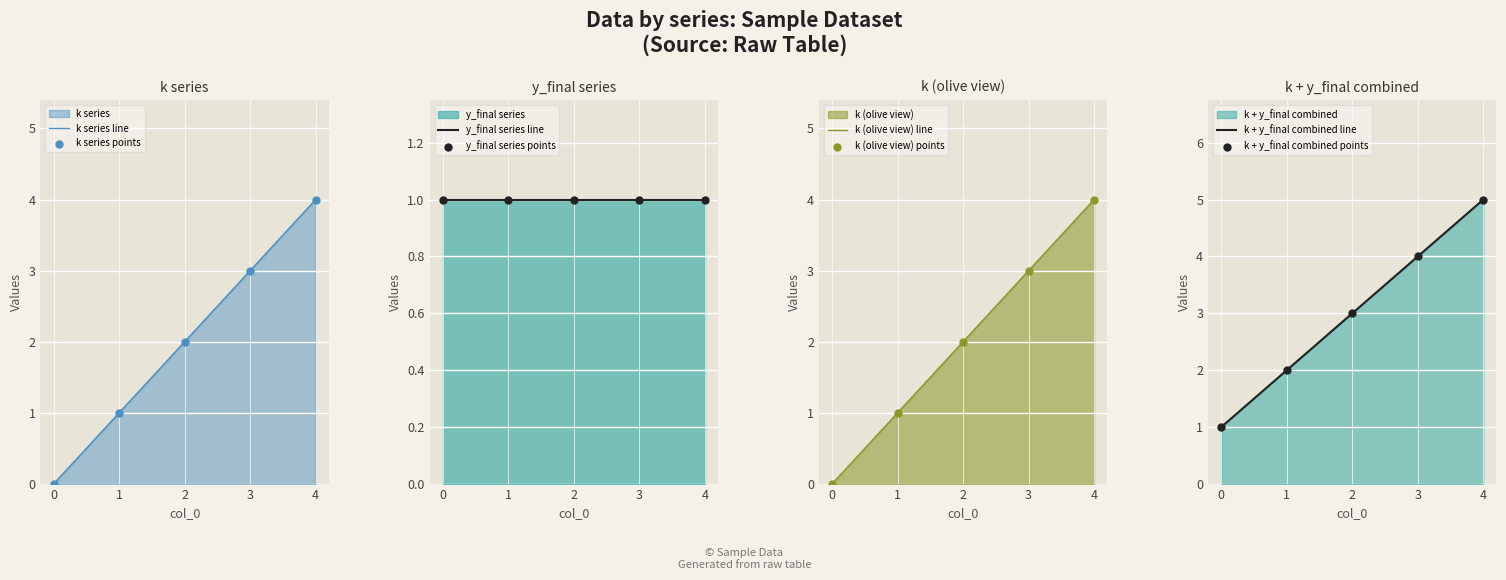

Which has a higher value, 4 or 0?

4